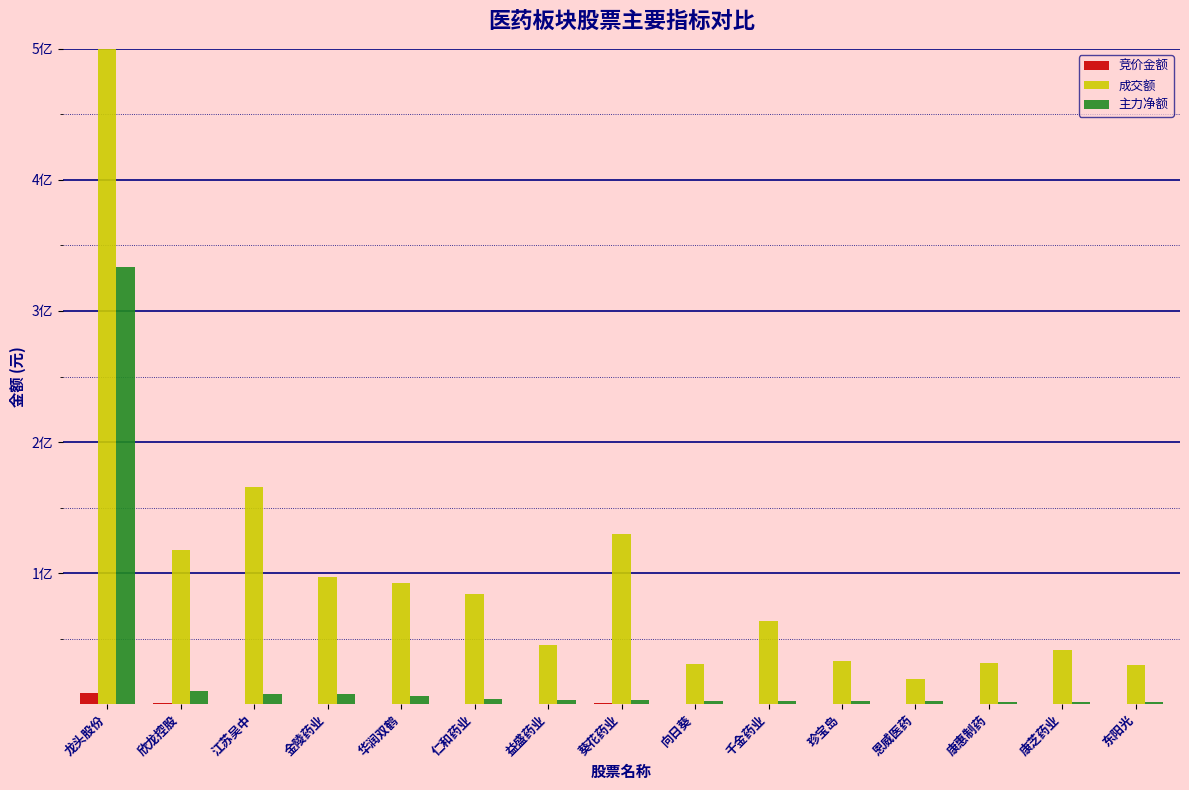

Where does the 主力净额 series first go above 3074369?

龙头股份